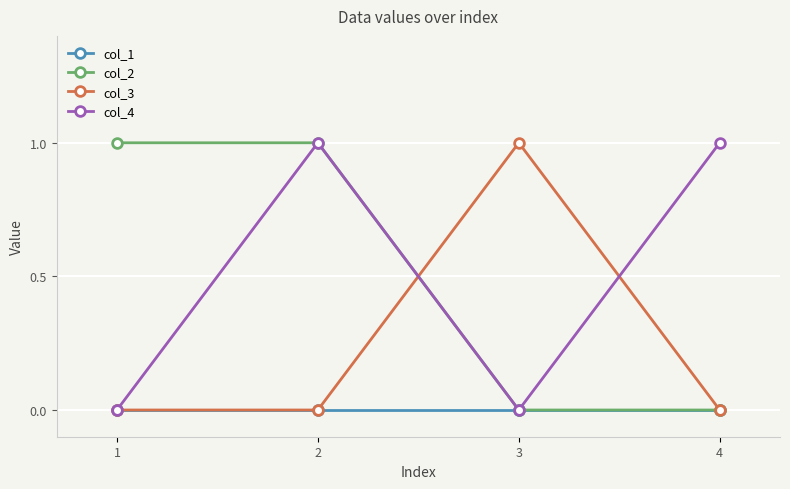

True or false: col_3 has a value of 0 at 2.

True